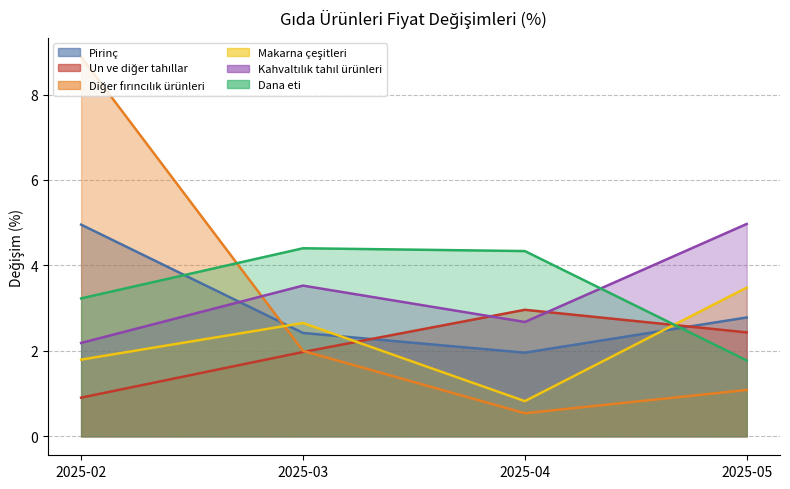

Where is the first local minimum for Pirinç?

2025-04